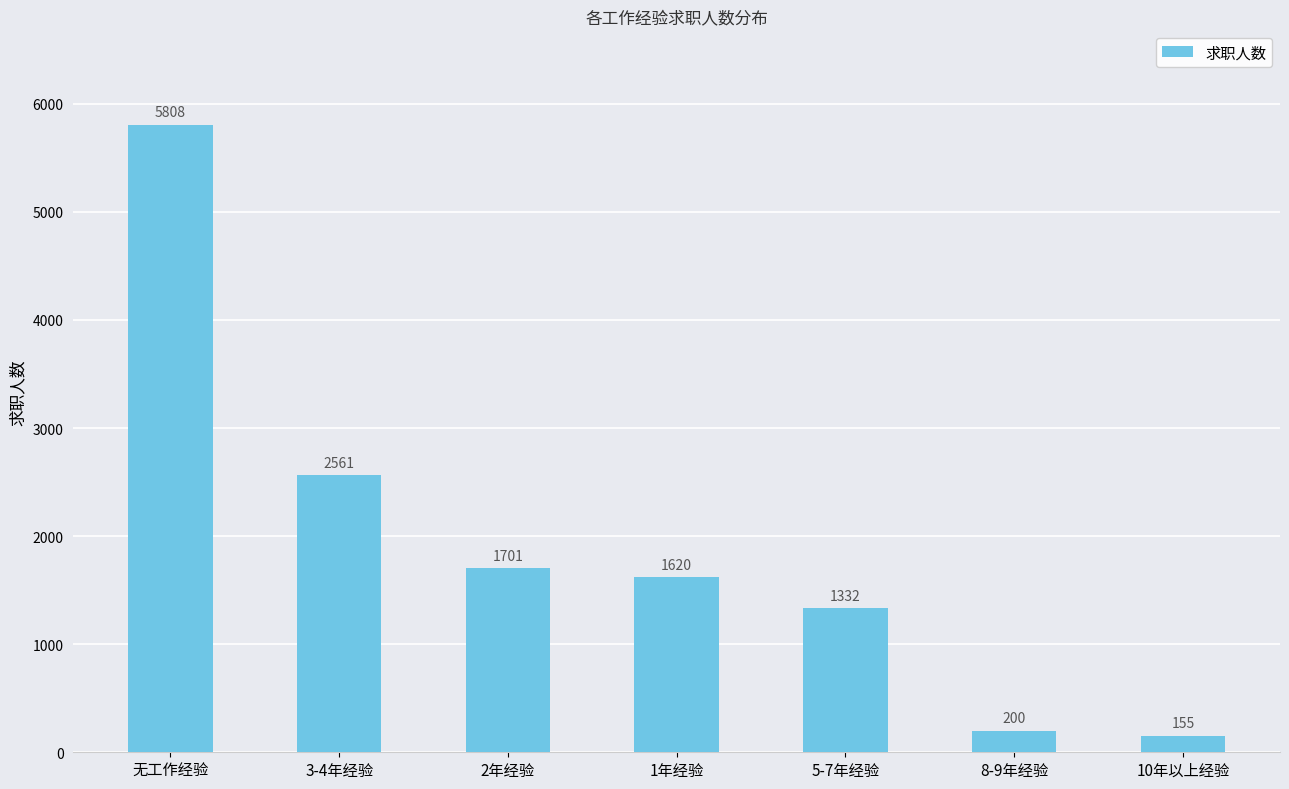

How many data points does each series have?

7